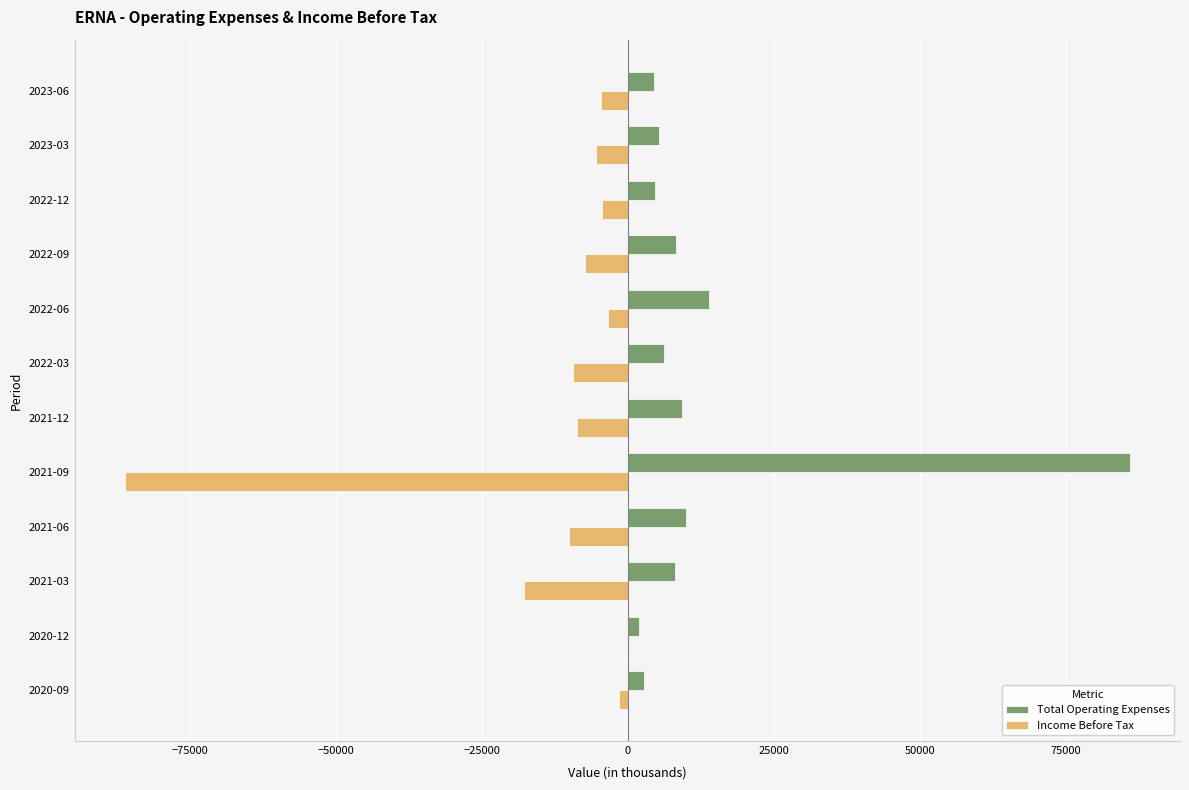

Where is Income Before Tax nearest to the value -42900?

2021-03